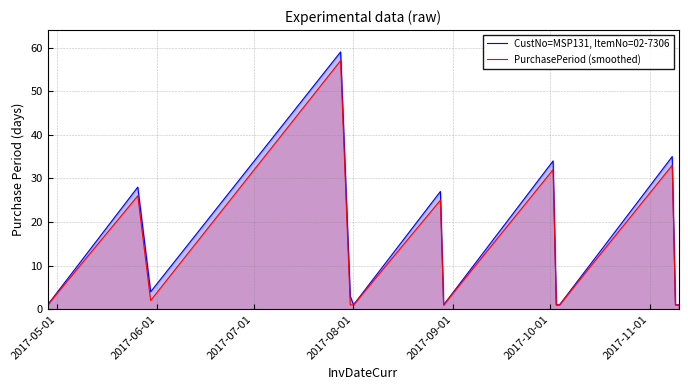

Which series has the widest spread of values?

CustNo=MSP131, ItemNo=02-7306